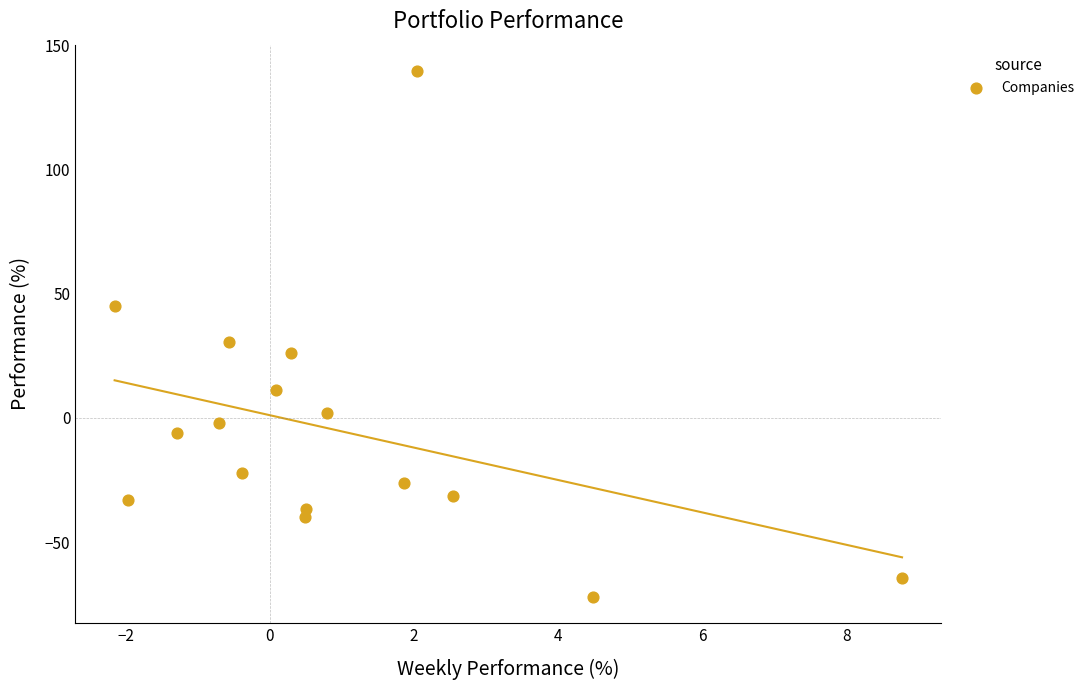

What is the range of X values (max minus min)?

10.9